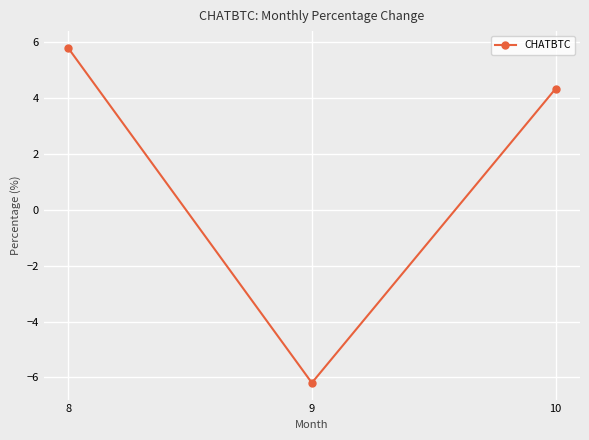

How many positive values are there?

2